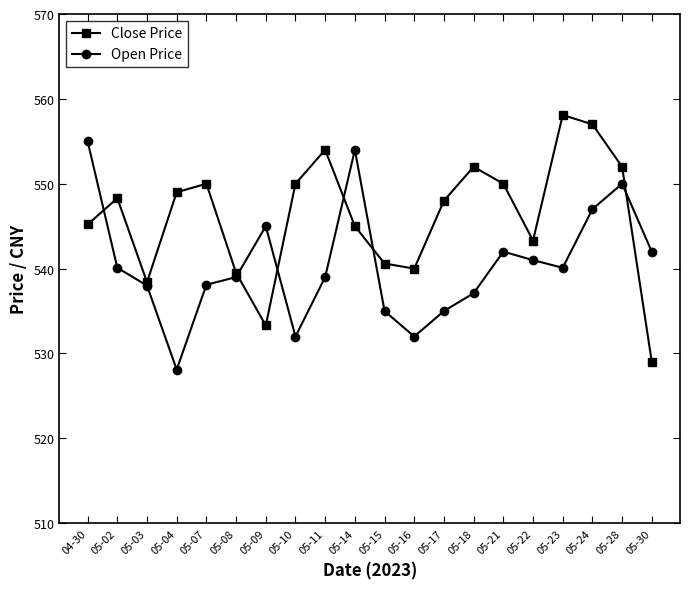

How many lines are shown in the chart?

2